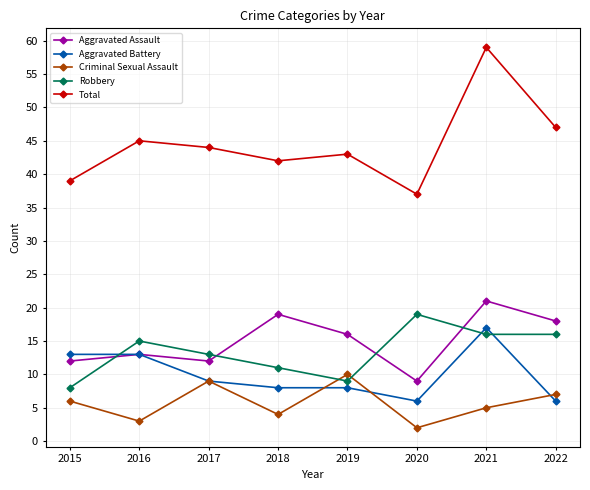

True or false: Aggravated Assault has more than 0 interior local peaks.

True